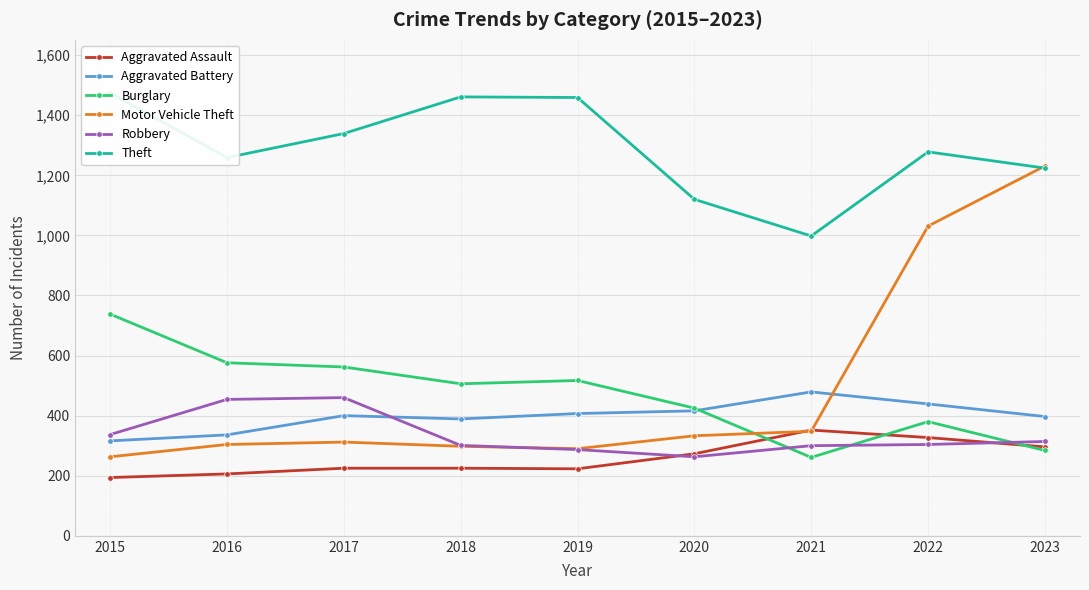

Which series ends up on top after the final intersection of Aggravated Assault and Burglary?

Aggravated Assault